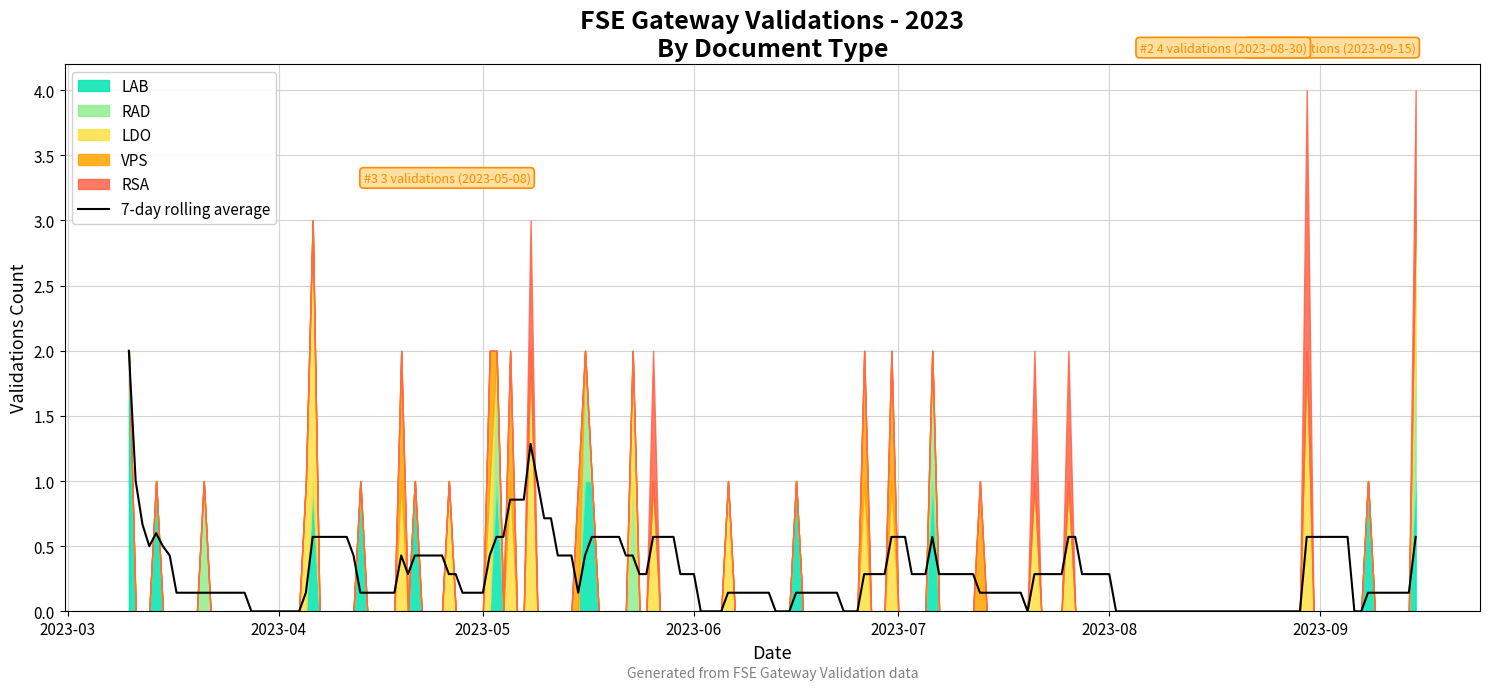

Does the chart have visible grid lines?

Yes